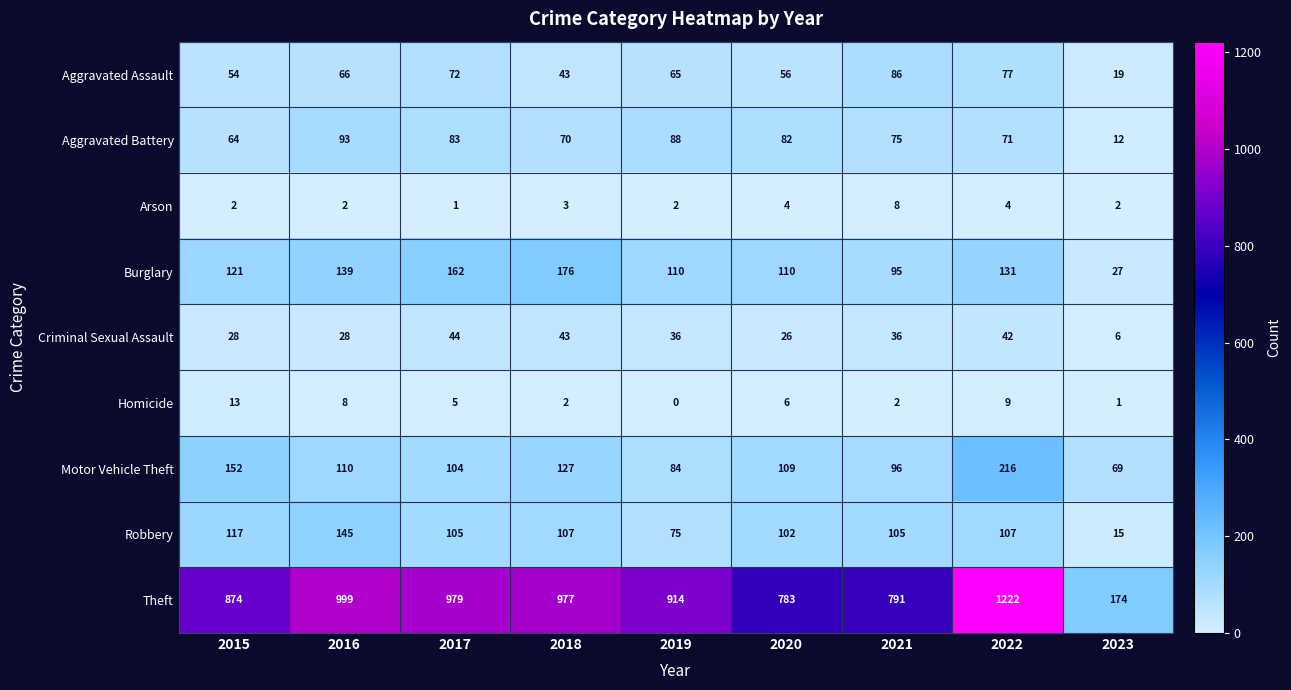

What is the average value of the Burglary series?

119